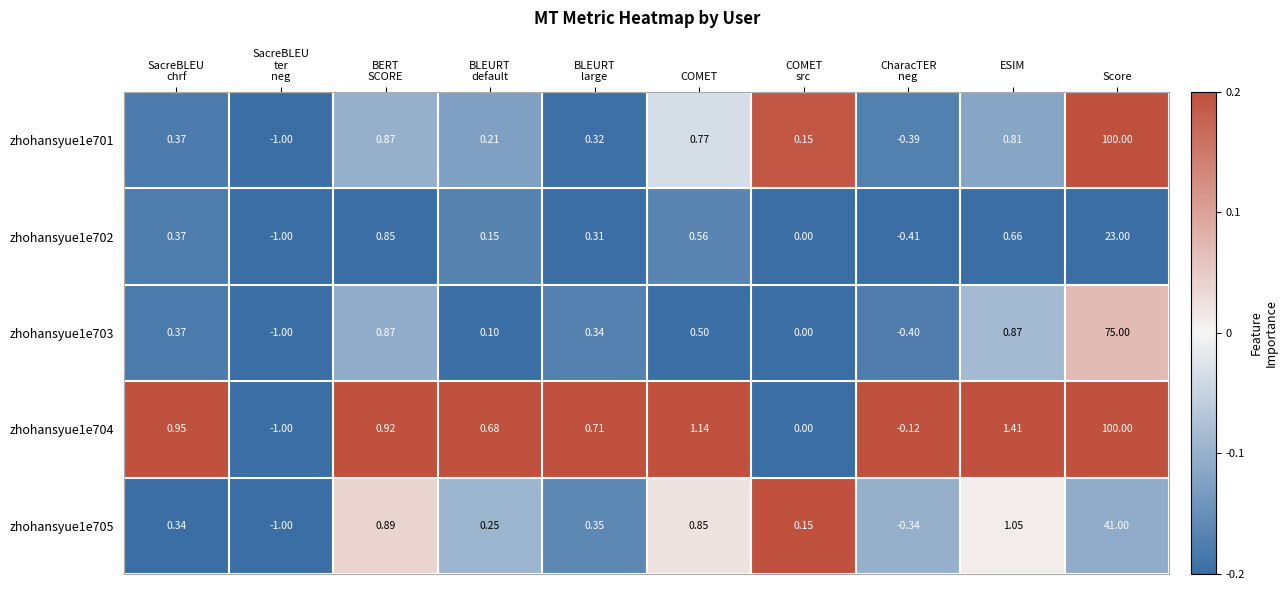

At which category is the sum across all series the highest?

Score